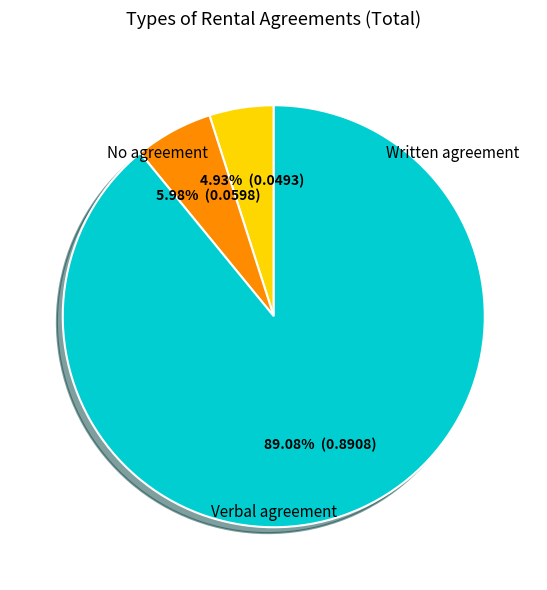

Is there any slice that represents more than half of the pie?

Yes